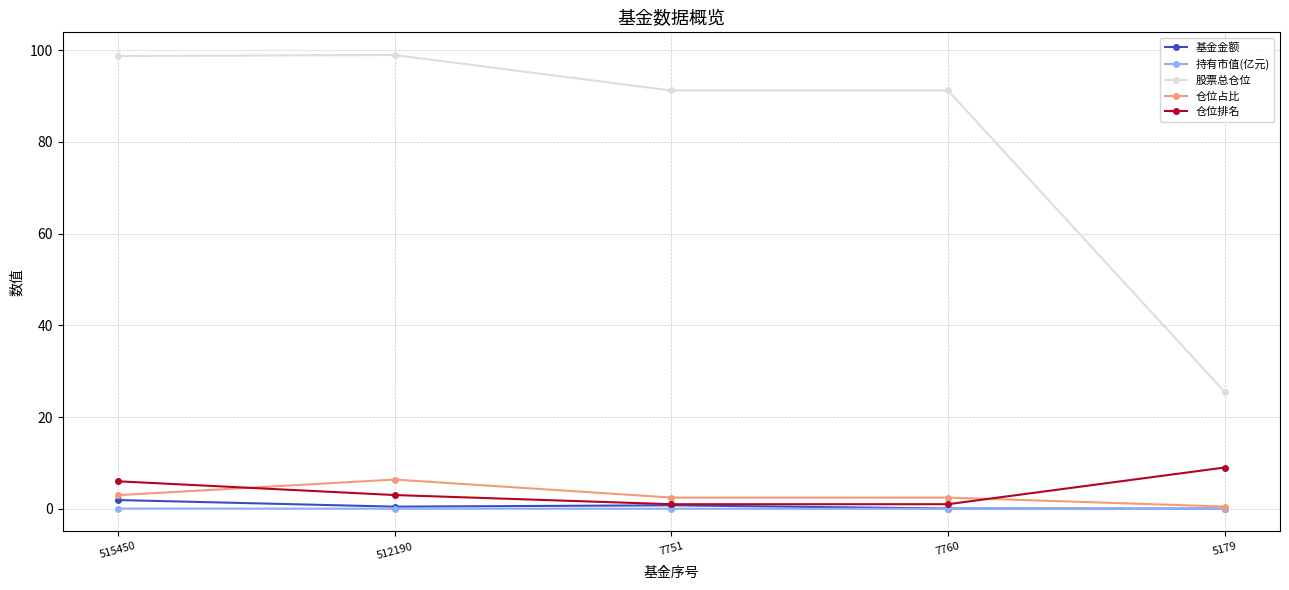

At which category does 股票总仓位 reach its first local peak?

512190